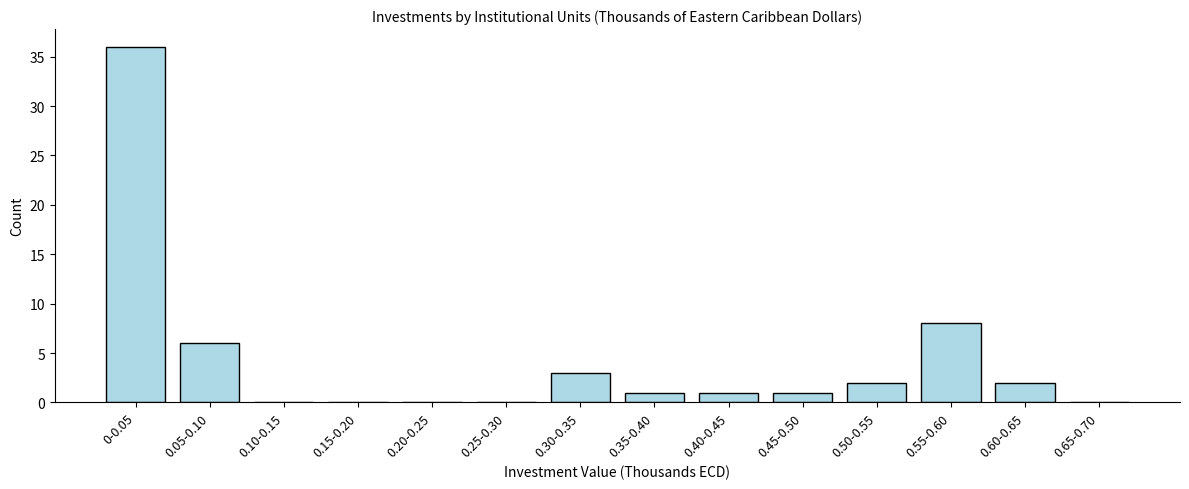

Reading left to right, list all the values displayed in this chart.

0-0.05=36	0.05-0.10=6	0.10-0.15=0	0.15-0.20=0	0.20-0.25=0	0.25-0.30=0	0.30-0.35=3	0.35-0.40=1	0.40-0.45=1	0.45-0.50=1	0.50-0.55=2	0.55-0.60=8	0.60-0.65=2	0.65-0.70=0